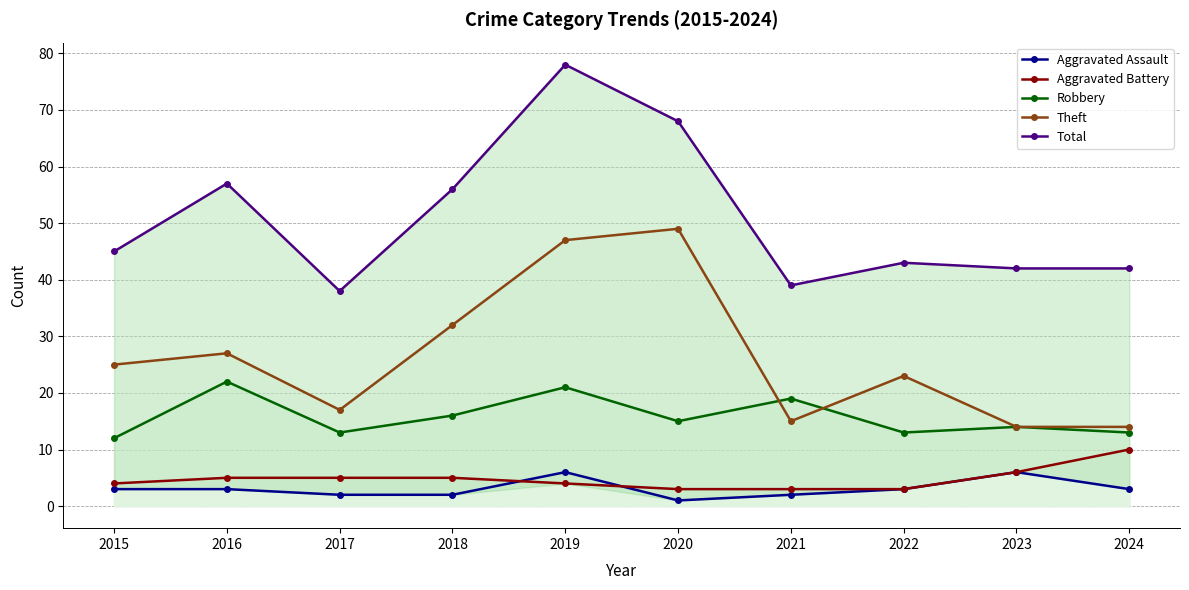

After their last crossing, which series has the higher values: Theft or Robbery?

Theft